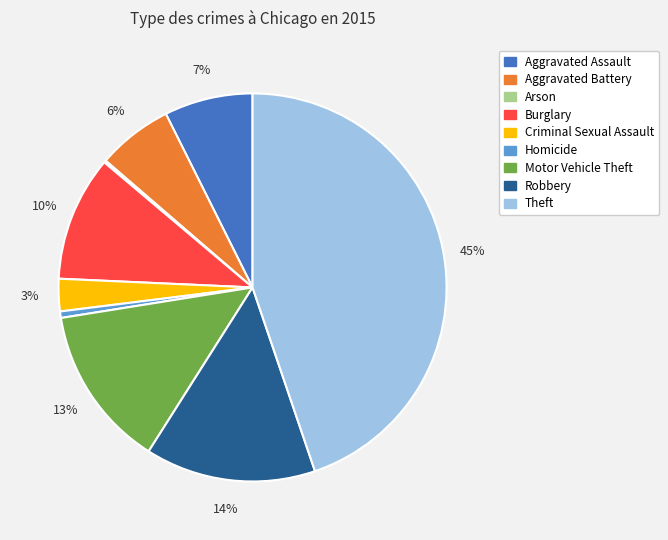

Is it true that Theft is 45% of the pie?

True